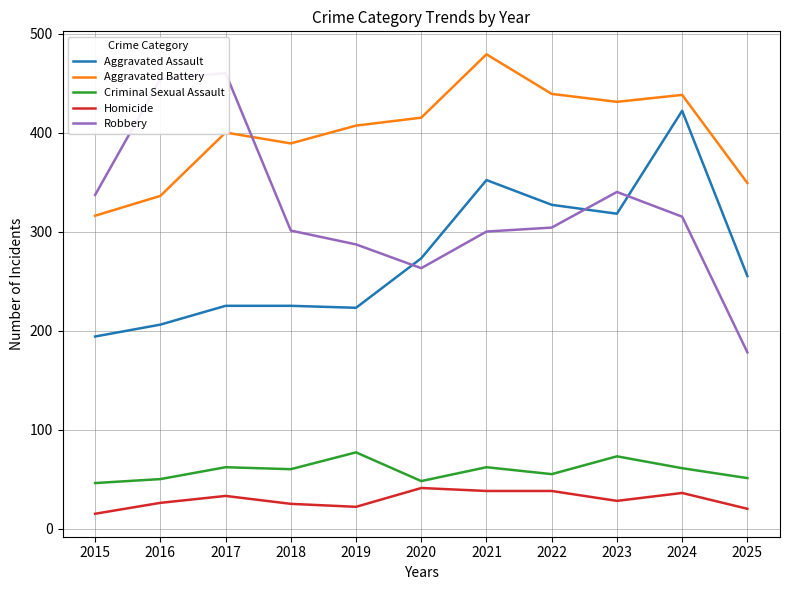

What is the value of the Aggravated Battery point at the 9th from the left?

431